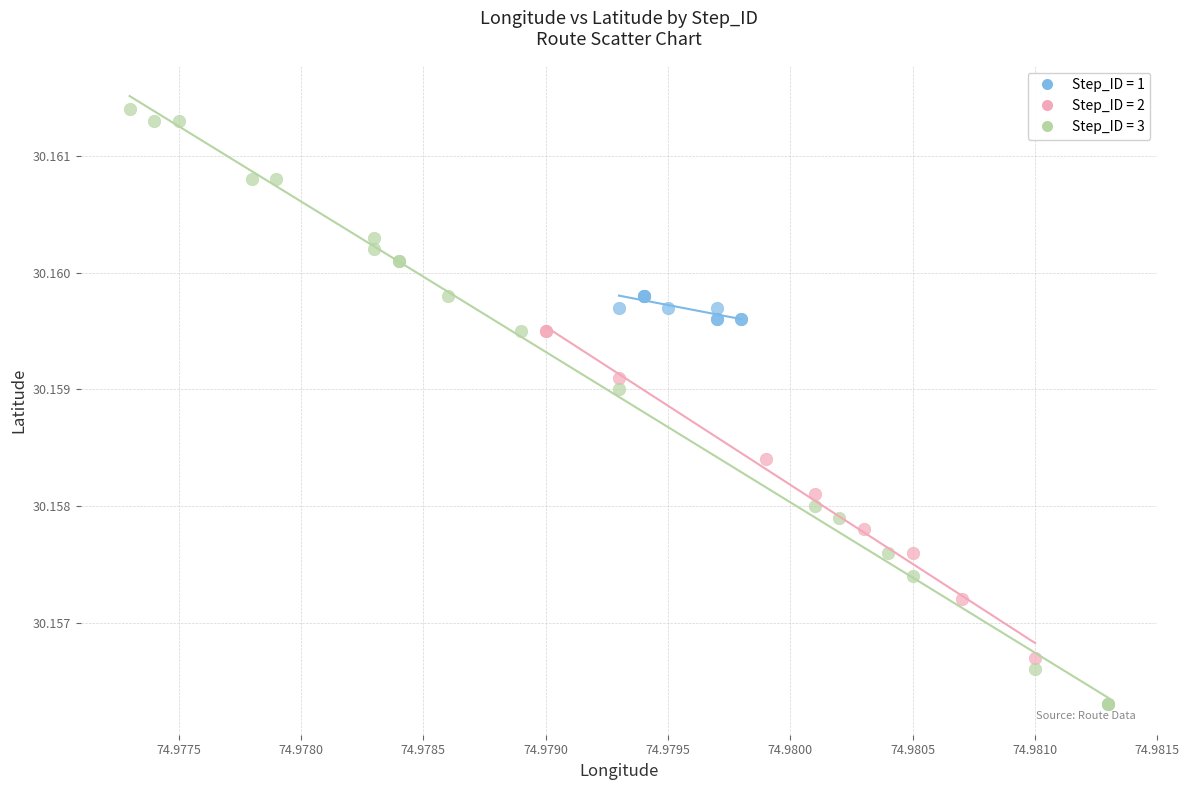

Which series has the largest Y range (max minus min)?

Step_ID = 3